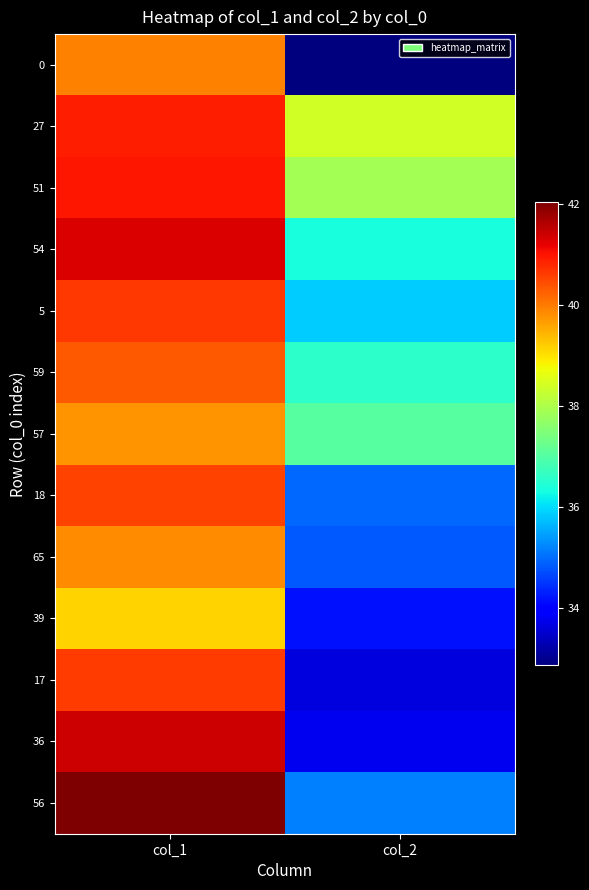

At which category does the chart reach its peak across all series?

col_1